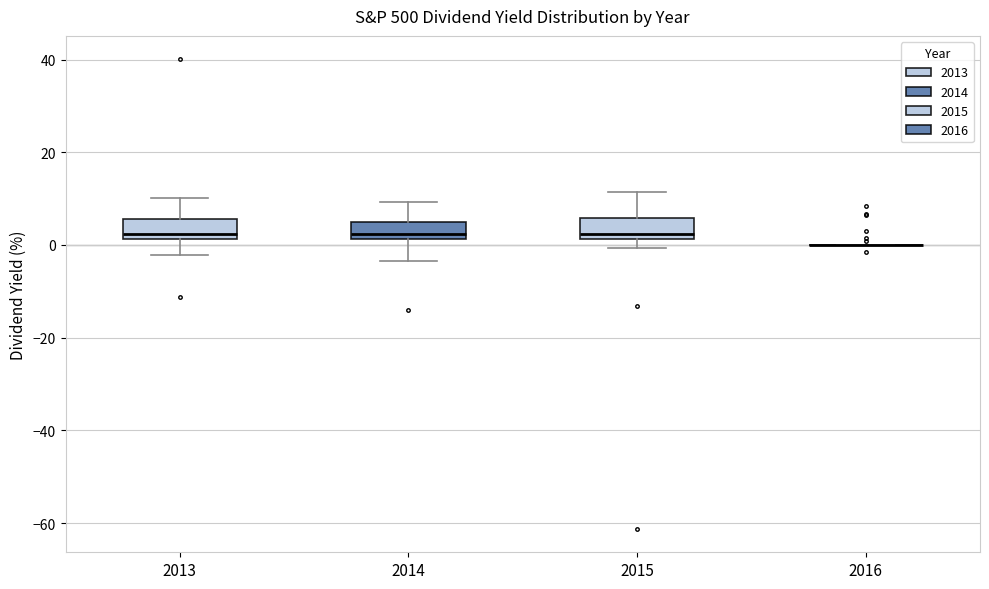

Reading left to right, transcribe this box plot: for each box, give where its median line is, the range the box spans, and where its two whiskers end, as read against the y-axis. The values are not printed on the chart, so give them approximately, as read against the axis.

2013: median 2 (just above the box's lower edge), box 2 to 6, whiskers -2 to 10
2014: median 2 (just above the box's lower edge), box 2 to 4, whiskers -4 to 10
2015: median 2 (just above the box's lower edge), box 2 to 6, whiskers 0 to 12
2016: box collapsed to a line at 0, whiskers 0 to 0